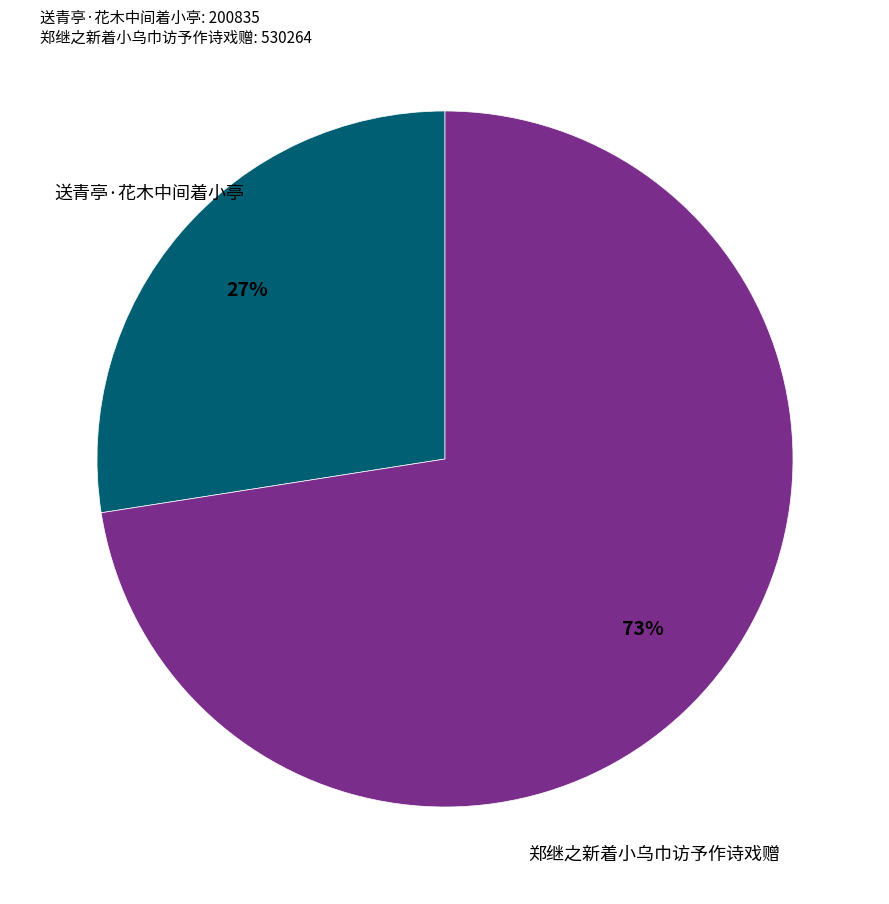

How many slices are in this pie chart?

2